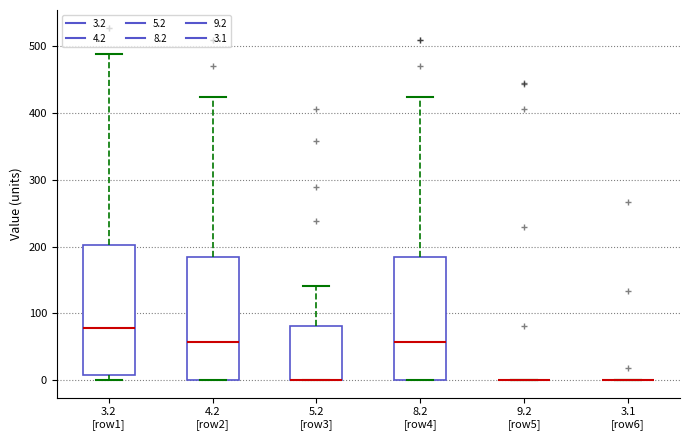

Reading left to right, read every box against the y-axis: the position of its median line, the range the box covers, and the ends of its whiskers. The values are not printed on the chart, so give them approximately, as read against the axis.

3.2 [row1]: median 80, box 10 to 200, whiskers 0 to 490
4.2 [row2]: median 60, box 0 to 180, whiskers 0 to 420
5.2 [row3]: median 0 (drawn on the box's lower edge), box 0 to 80, whiskers 0 to 140
8.2 [row4]: median 60, box 0 to 180, whiskers 0 to 420
9.2 [row5]: box collapsed to a line at 0, whiskers 0 to 0
3.1 [row6]: box collapsed to a line at 0, whiskers 0 to 0